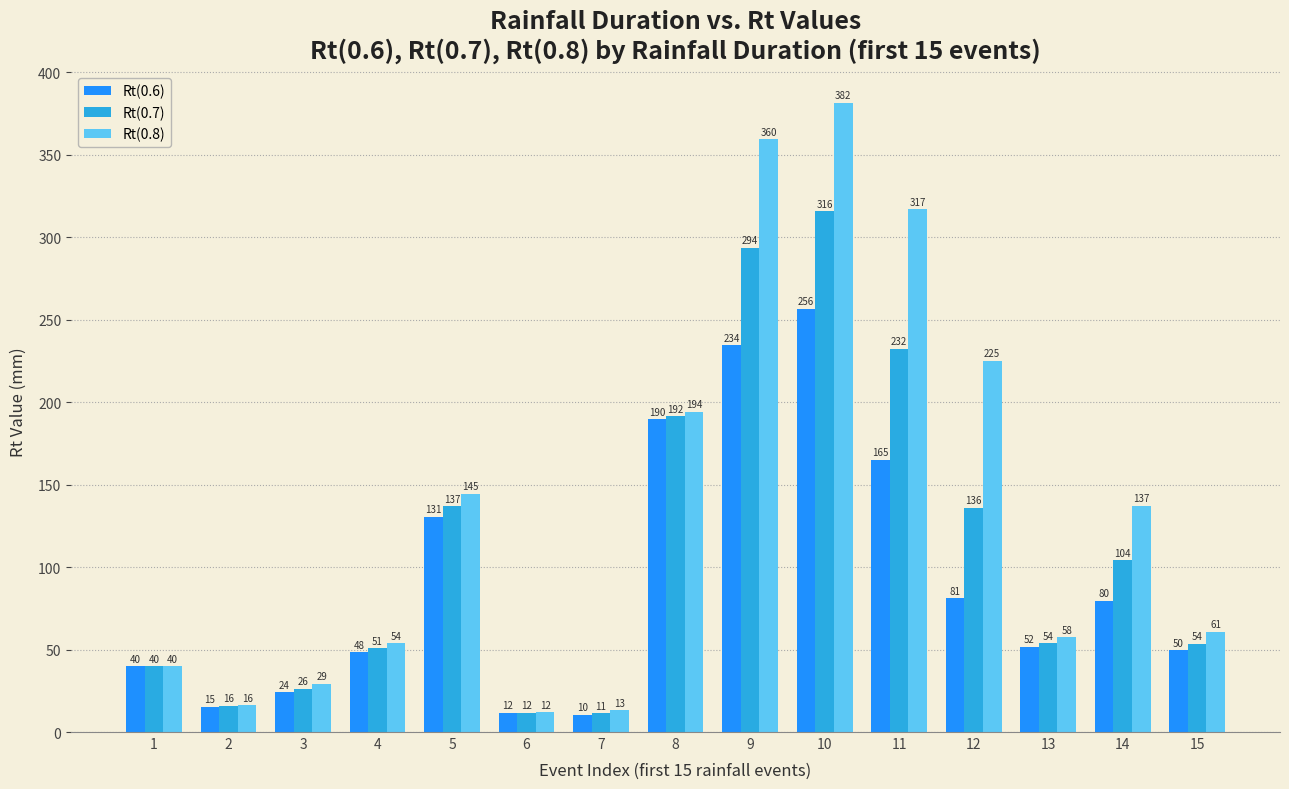

Which series has the widest spread of values?

Rt(0.8)